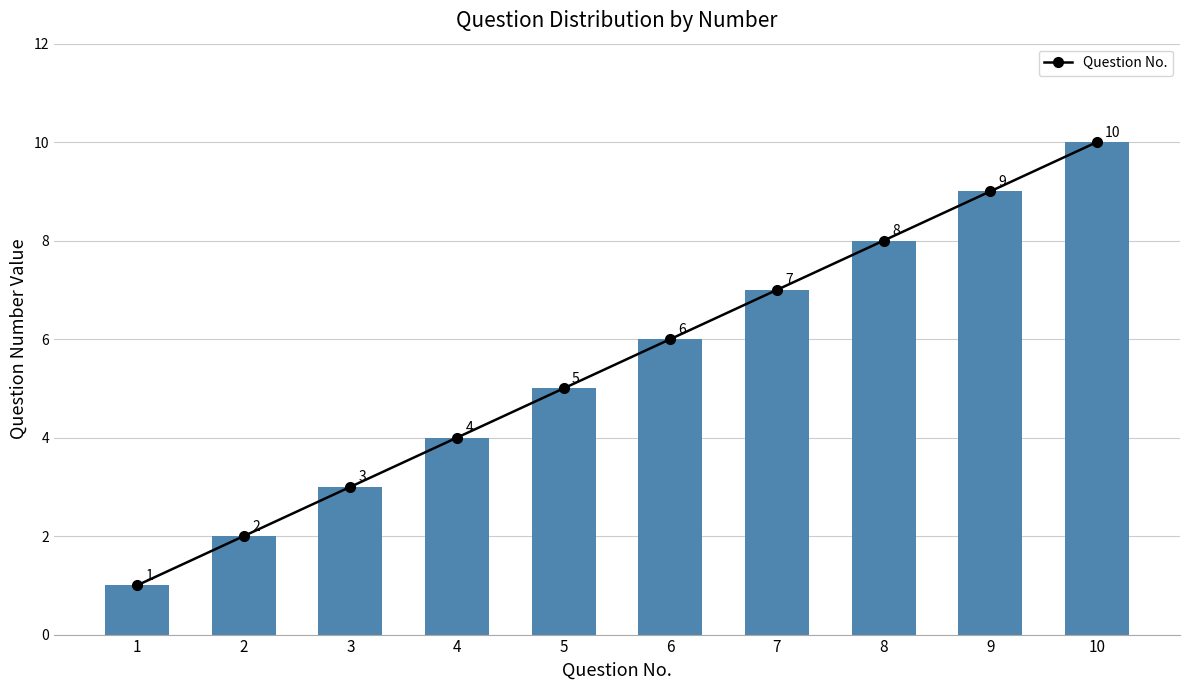

Is it true that the value at 9 is 9?

True